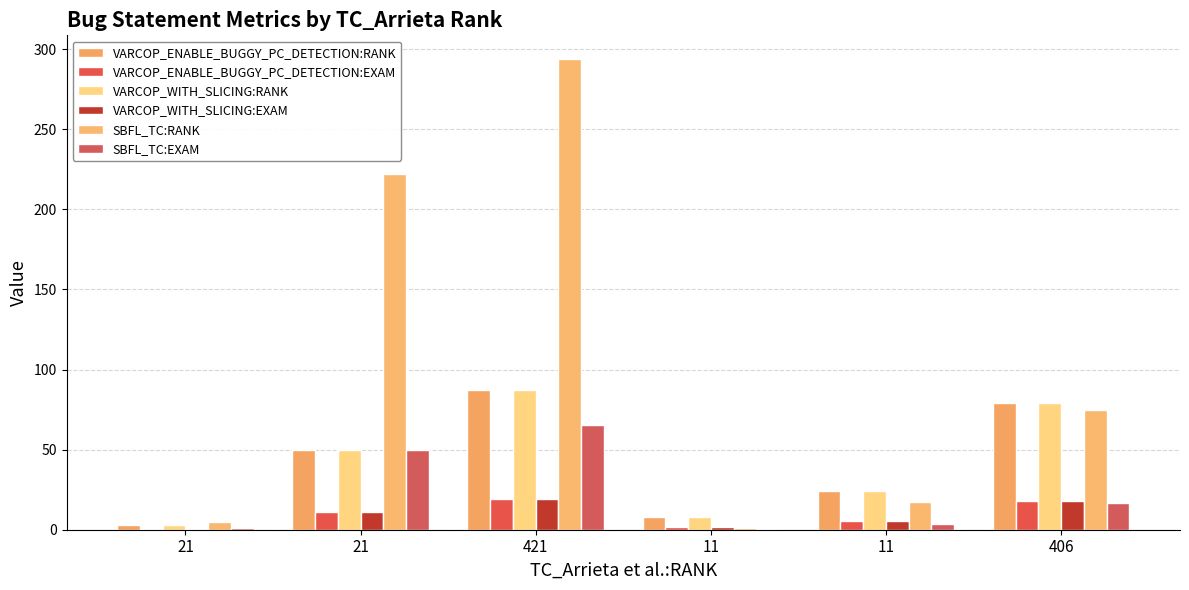

Which label corresponds to the smallest value in the chart?

11